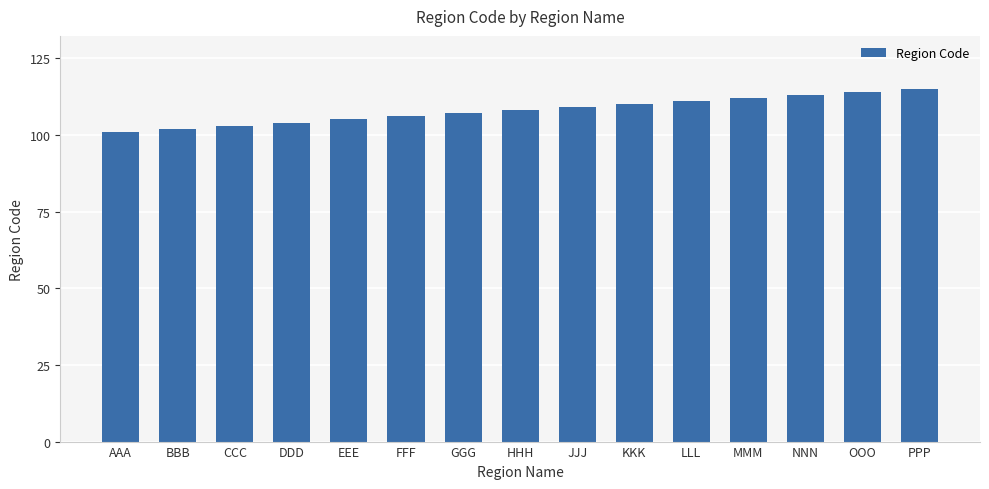

What is the smallest value displayed?

101